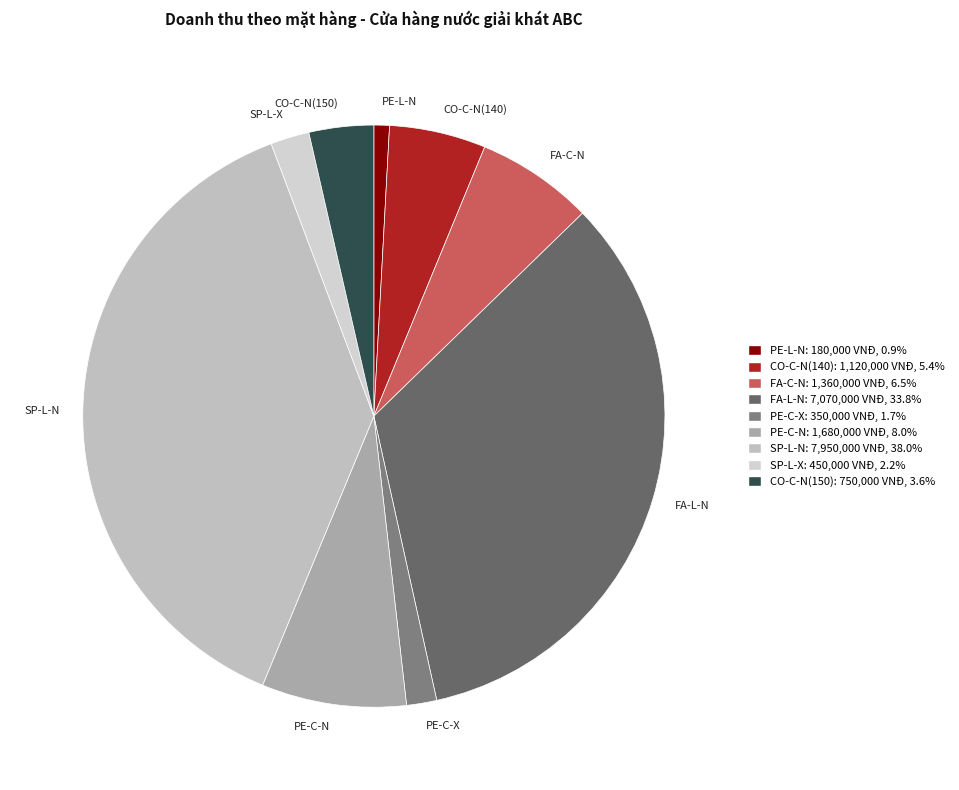

Which has a higher value, FA-L-N or FA-C-N?

FA-L-N